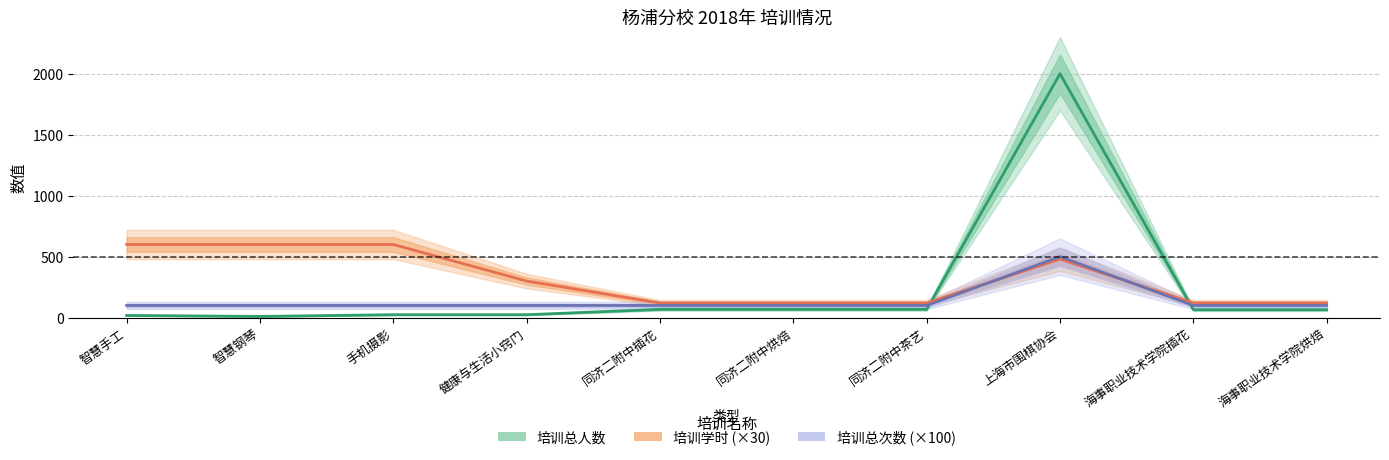

True or false: 培训学时 (×30) has a value of 830 at 智慧手工.

False